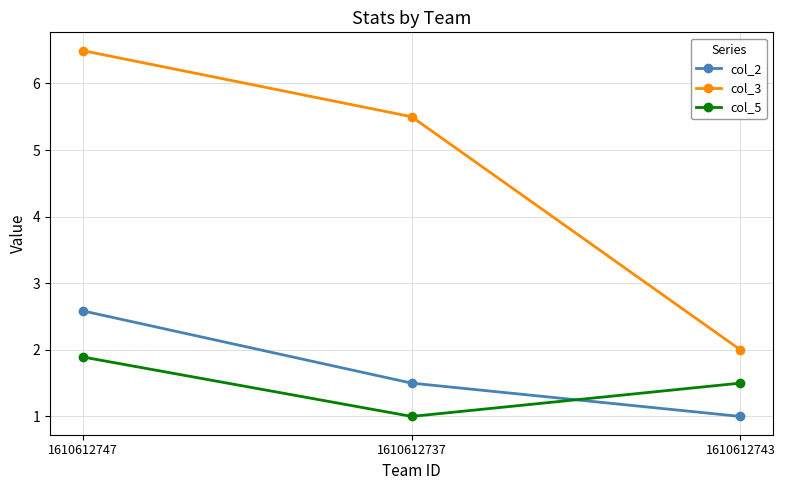

What value does the col_5 series have at 1610612737?

1.0